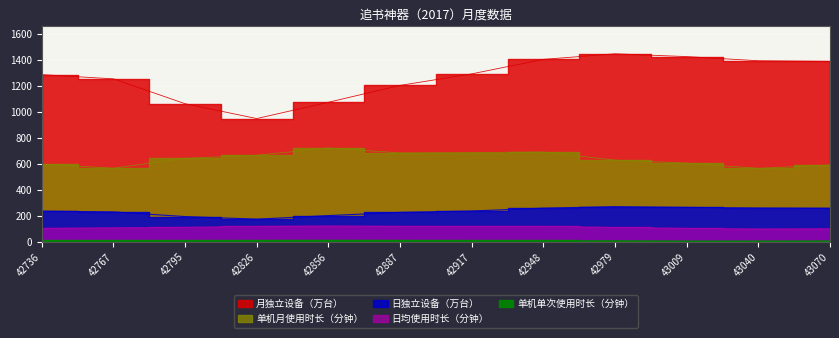

At which category is the sum across all series the highest?

42948